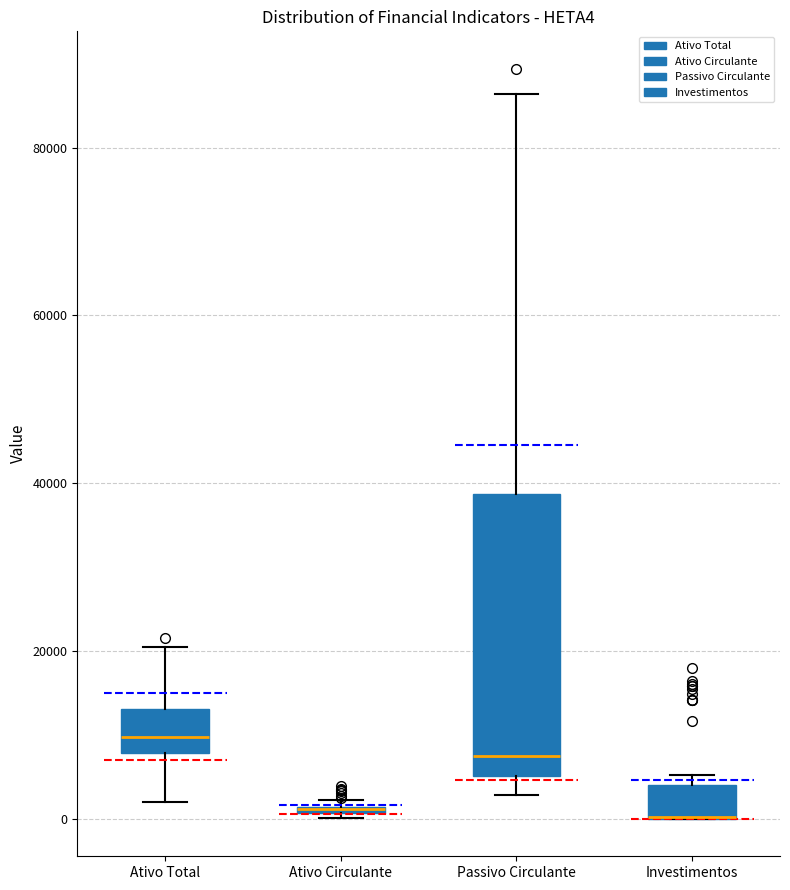

Where does the lower whisker of the box for Passivo Circulante end on the y-axis? The values are not printed on the chart, so give them approximately, as read against the axis.

2000